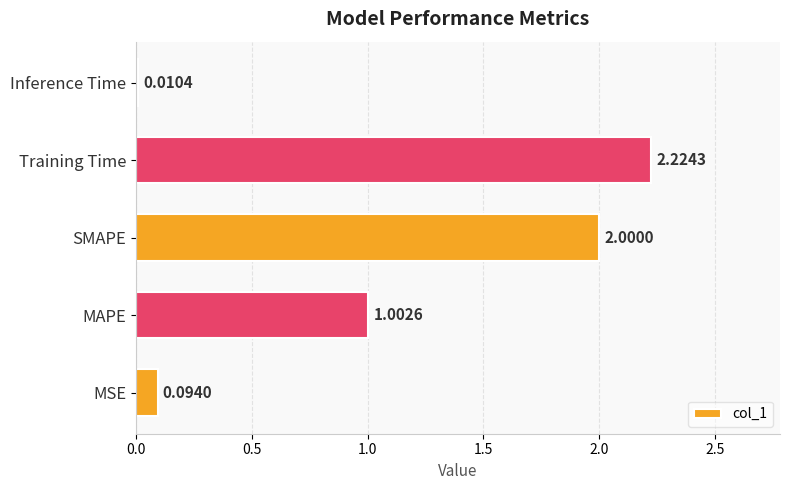

At which label is the value closest to 1?

MAPE